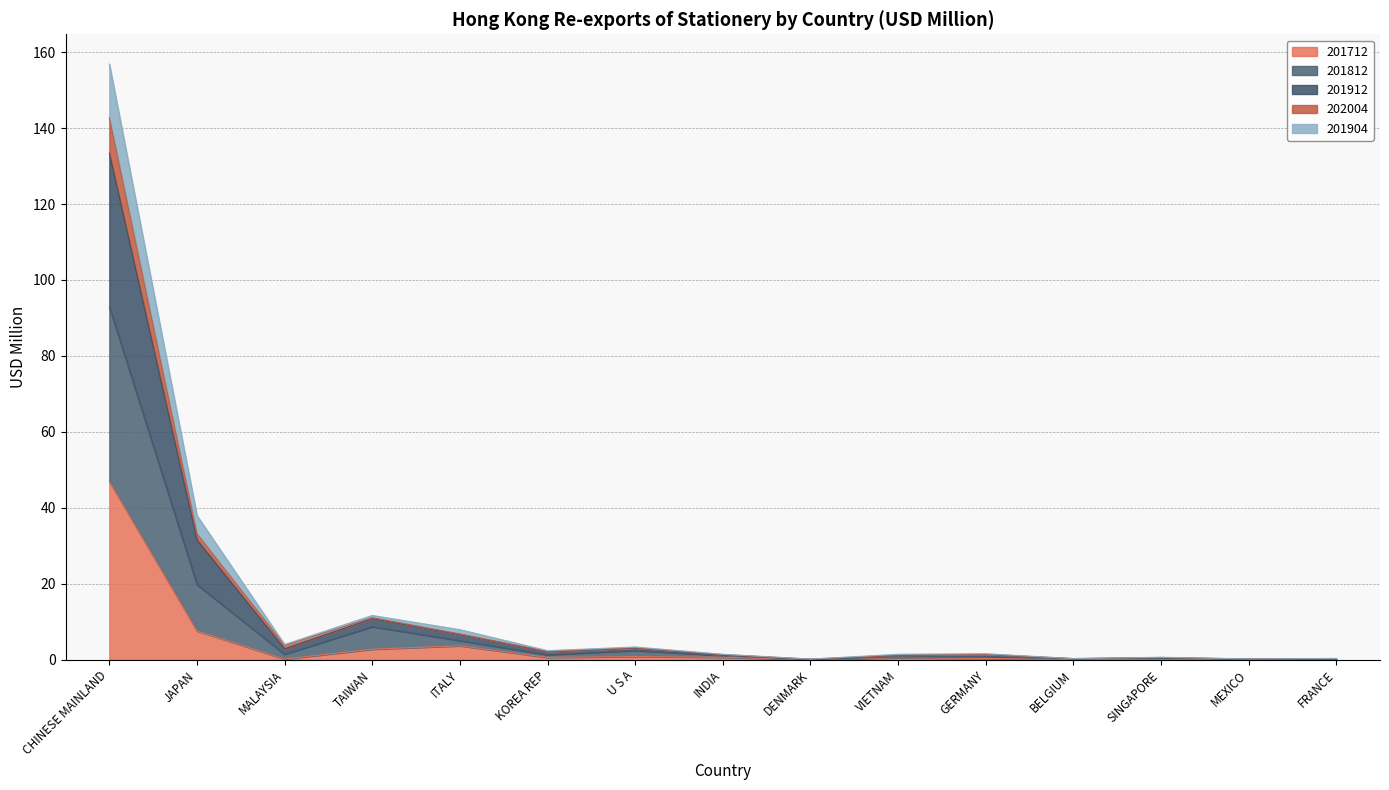

What are all the series names shown in the legend?

201712, 201812, 201912, 202004, 201904